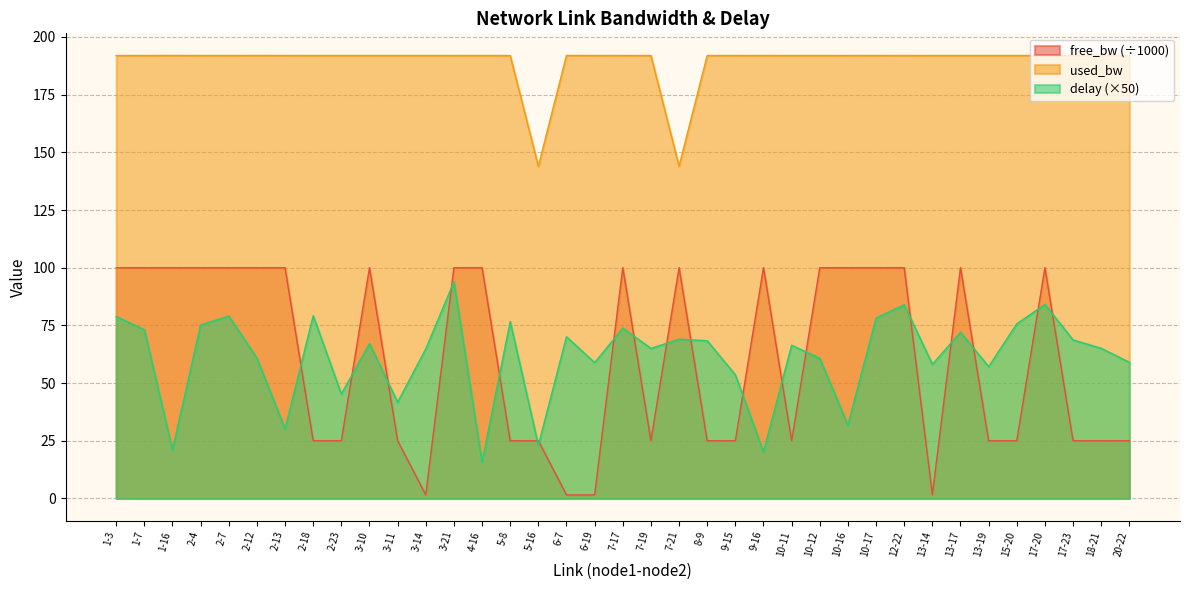

At how many categories does at least one series exceed 57?

37